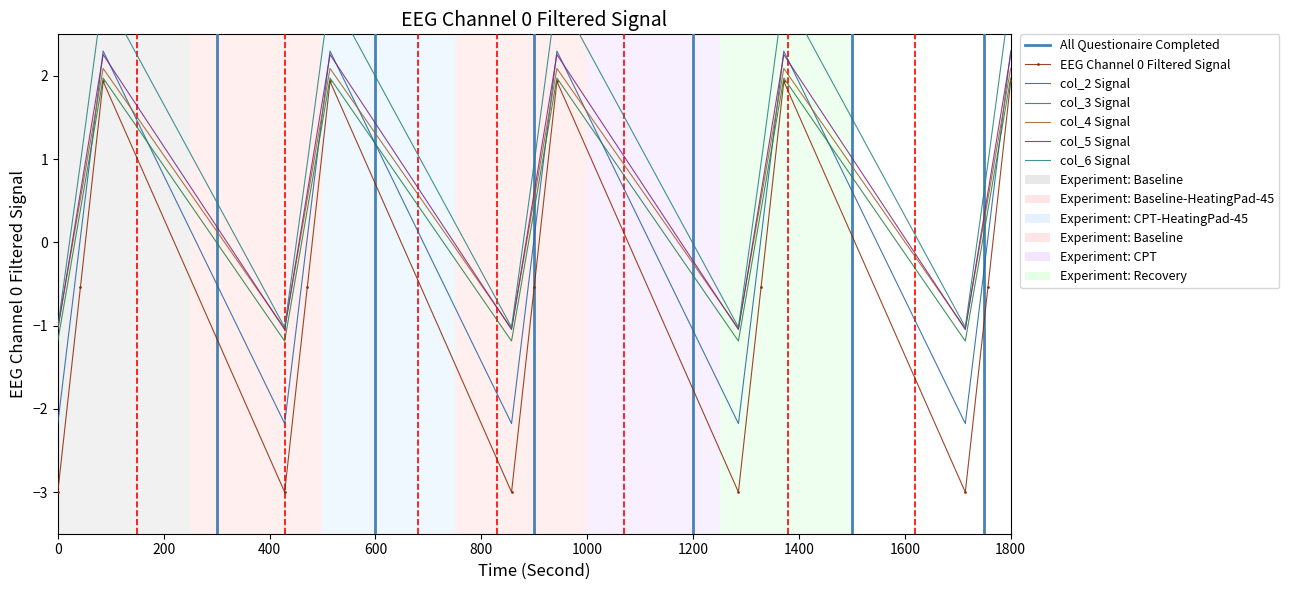

Between 600 and 1600, which series saw the biggest shift?

col_1